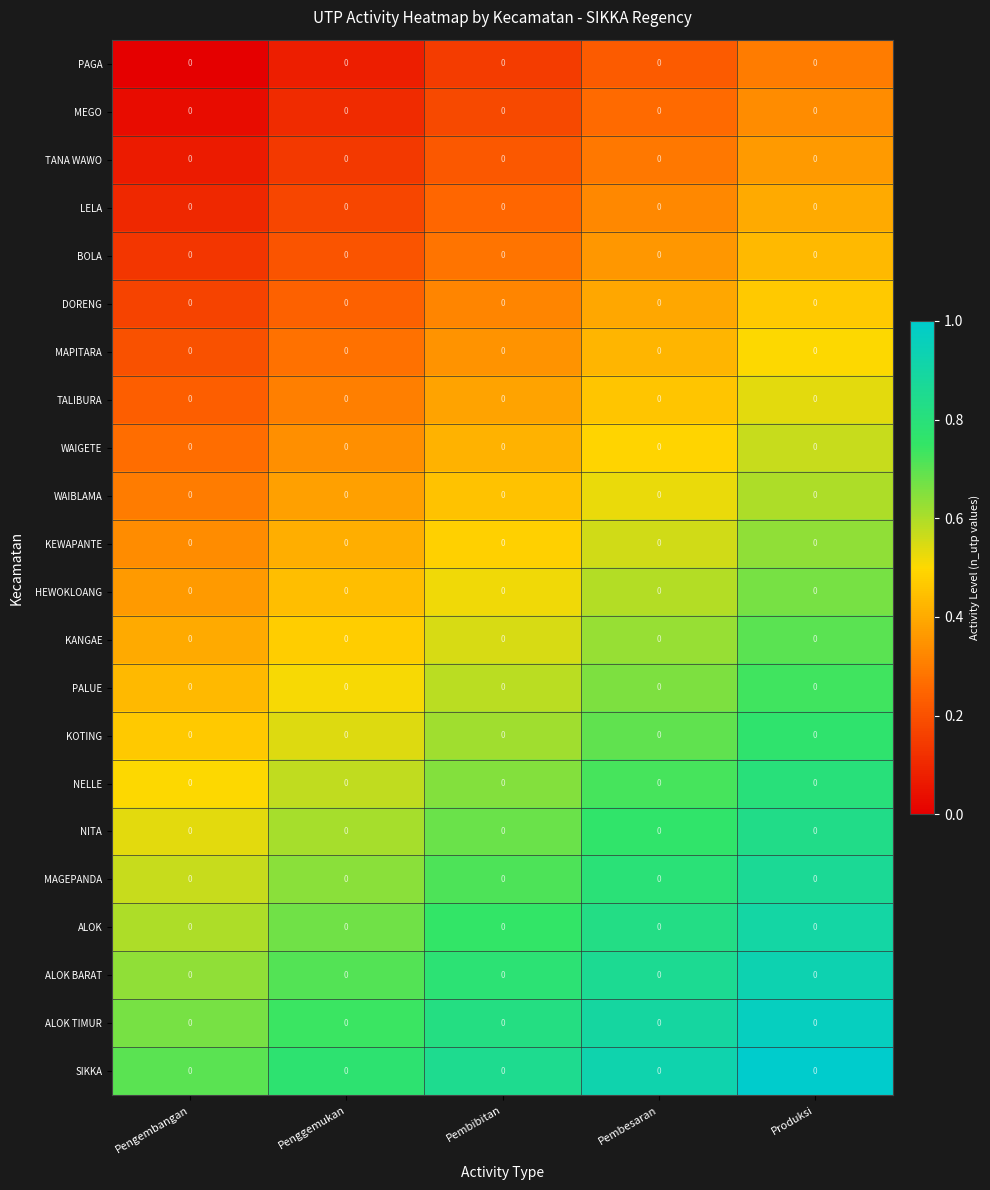

What value does the NITA series have at Penggemukan?

0.6